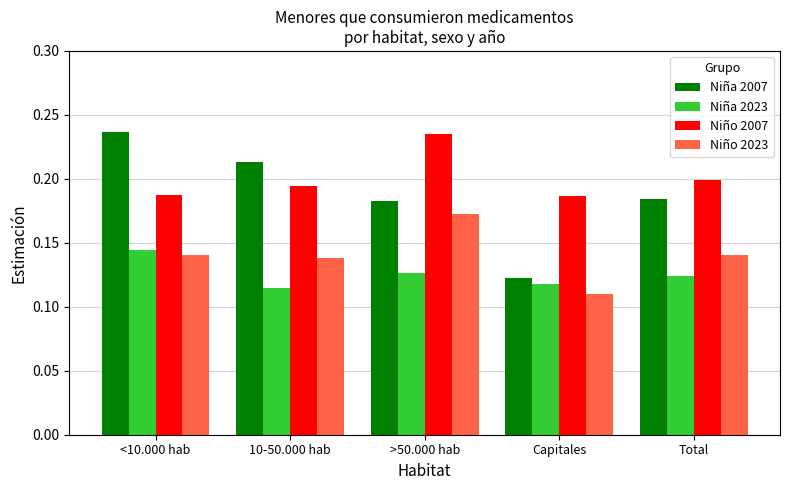

What is the sum of the Niña 2007 values at <10.000 hab and 10-50.000 hab?

0.4